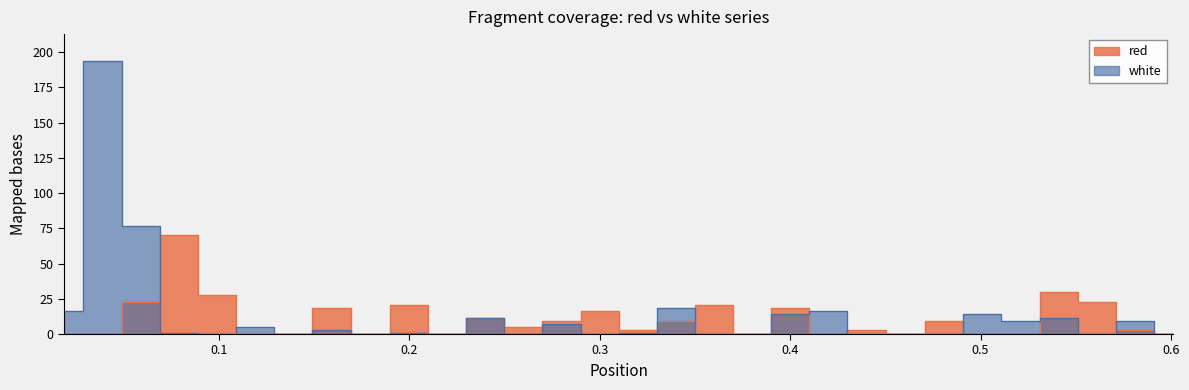

List the series in order of their overall mean, highest first.

white, red